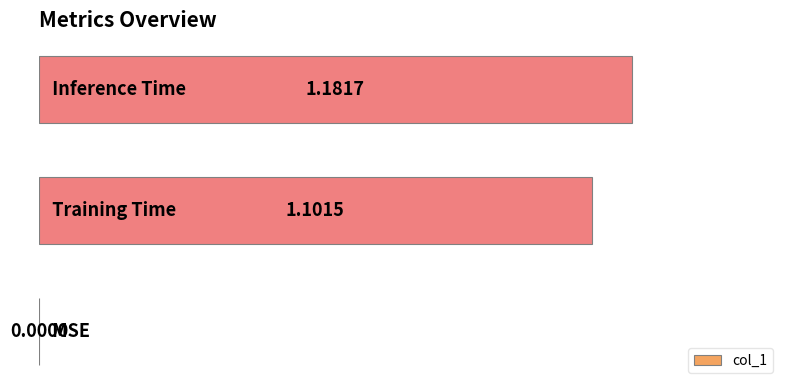

How many data points are above 1?

2